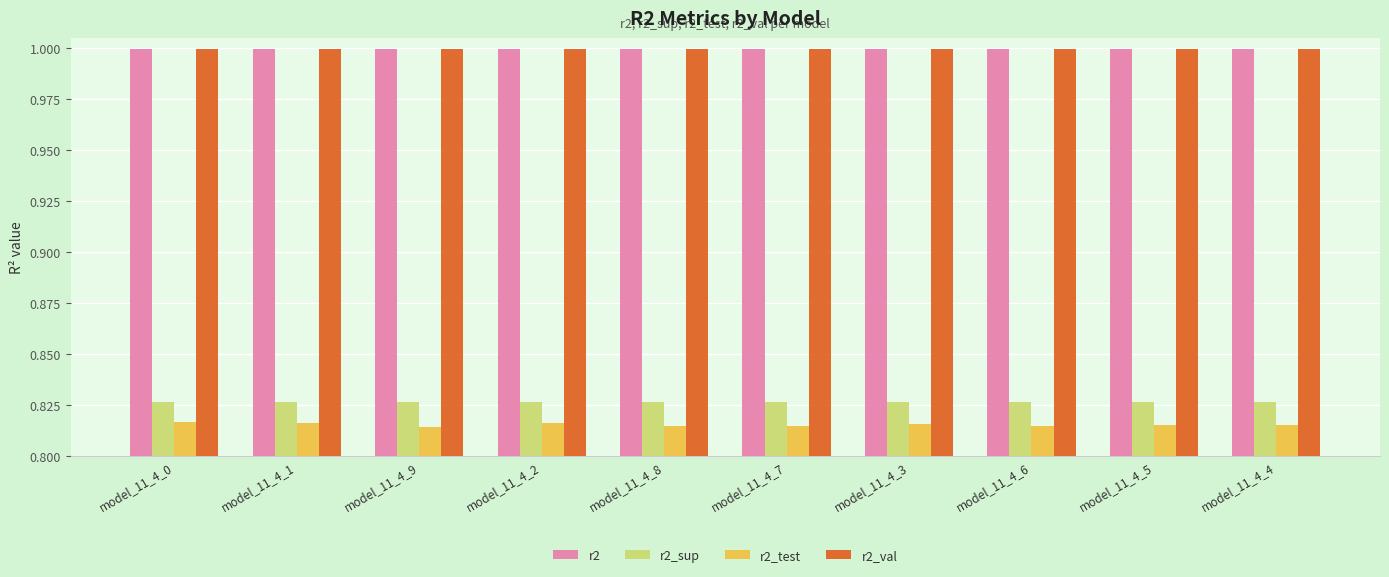

Which series has the widest spread of values?

r2_test